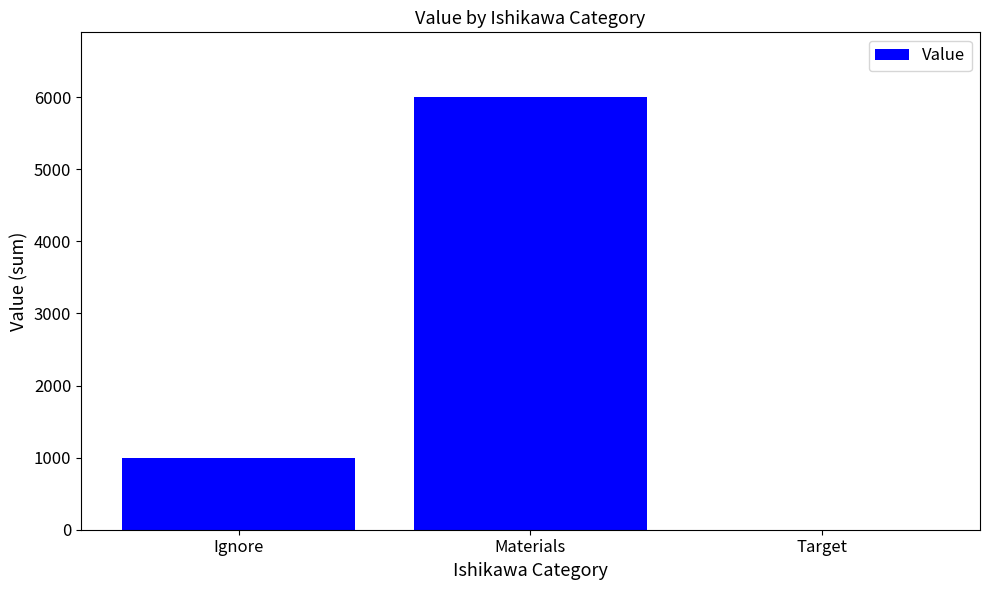

What is the sum of all values?

7002.5